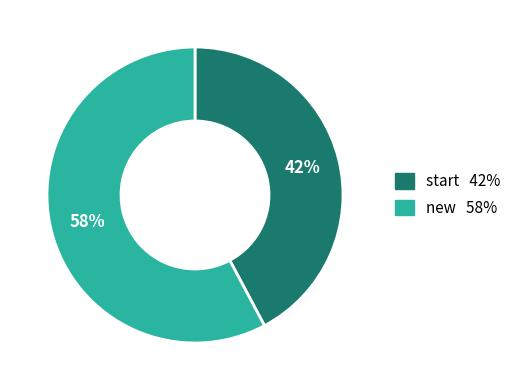

What is the smallest slice in the pie chart?

start